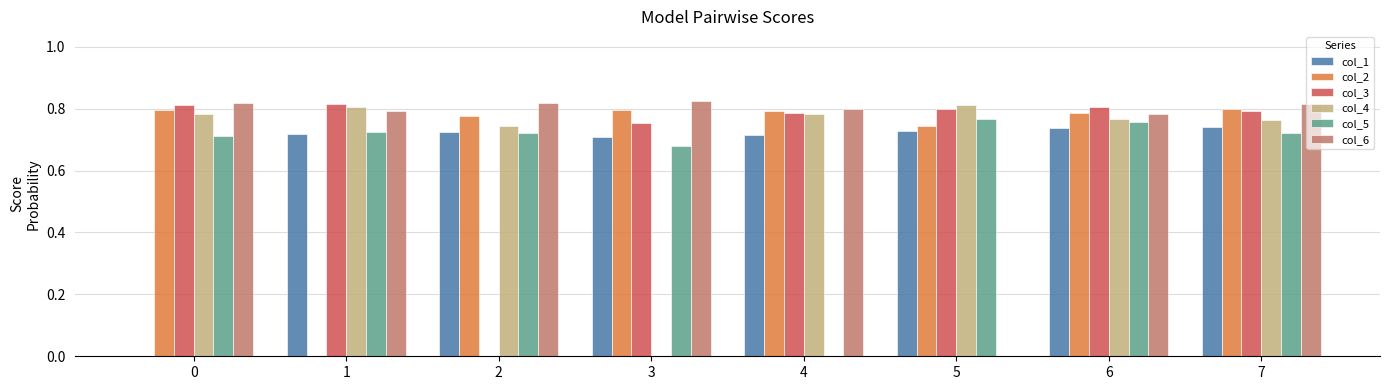

True or false: col_2 has a value of 0.3 at 3.

False